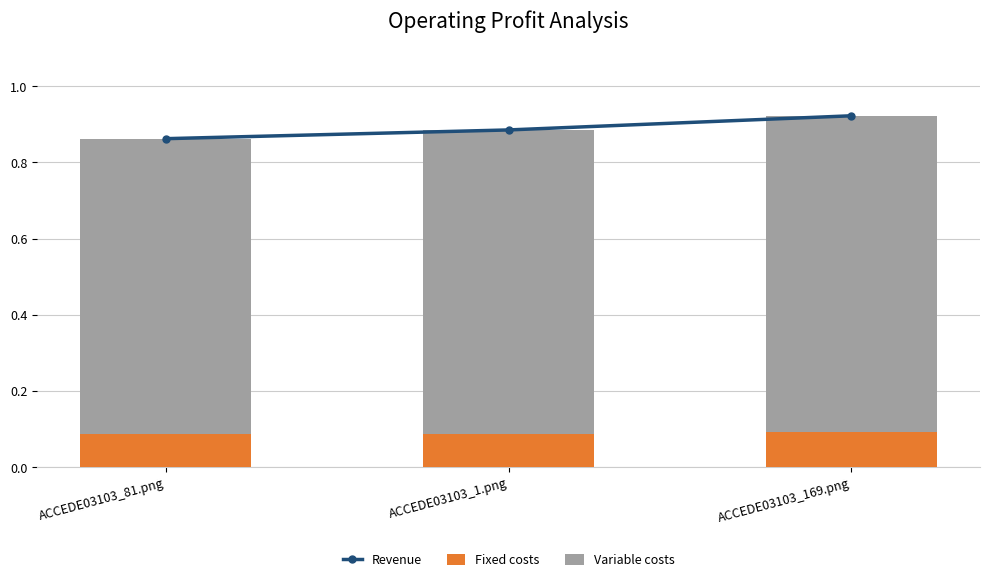

Reading right to left, list all the values displayed in this chart.

Revenue: ACCEDE03103_169.png=0.9	ACCEDE03103_1.png=0.9	ACCEDE03103_81.png=0.9
Fixed costs: ACCEDE03103_169.png=0.1	ACCEDE03103_1.png=0.1	ACCEDE03103_81.png=0.1
Variable costs: ACCEDE03103_169.png=0.8	ACCEDE03103_1.png=0.8	ACCEDE03103_81.png=0.8